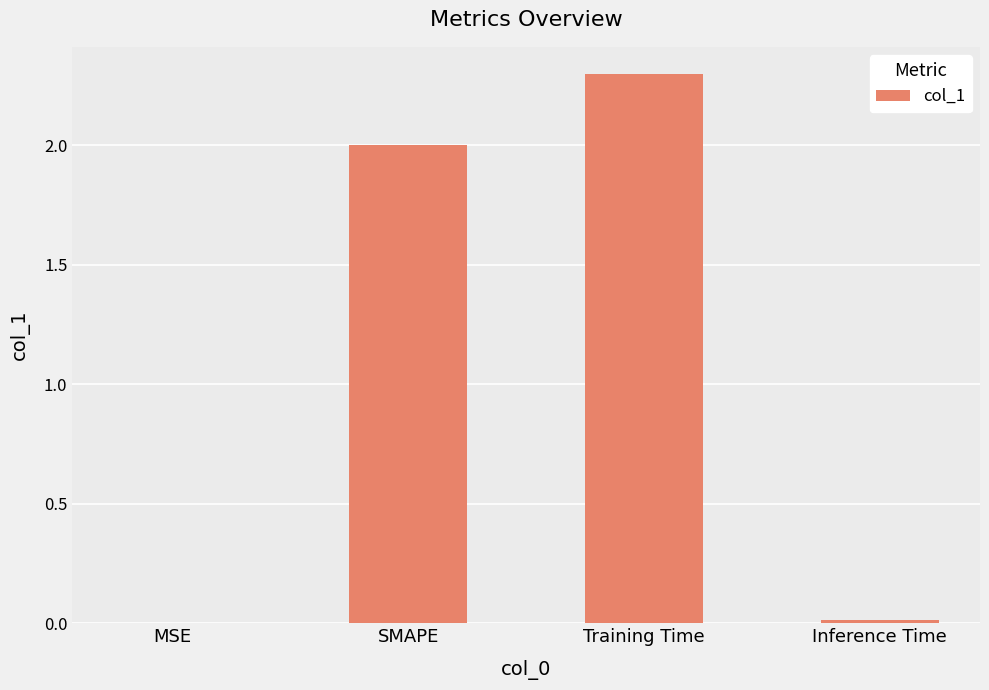

What value does the data have at Training Time?

2.3